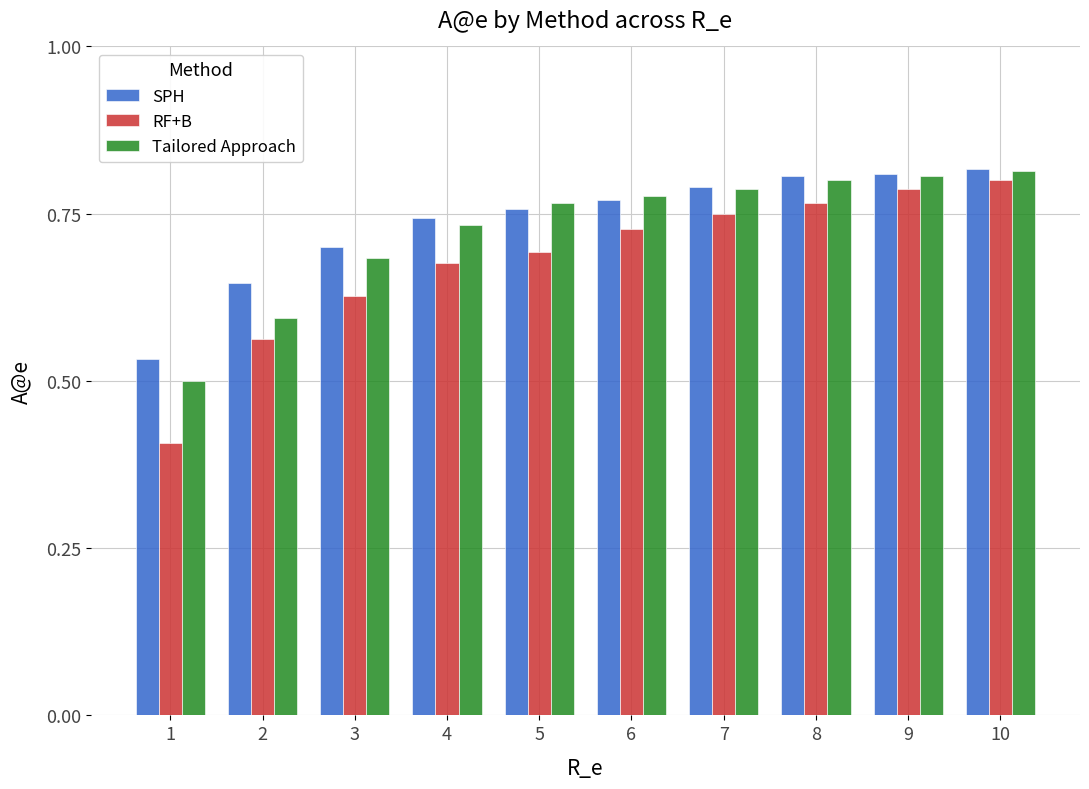

What is the difference between the highest and lowest values at 5?

0.1